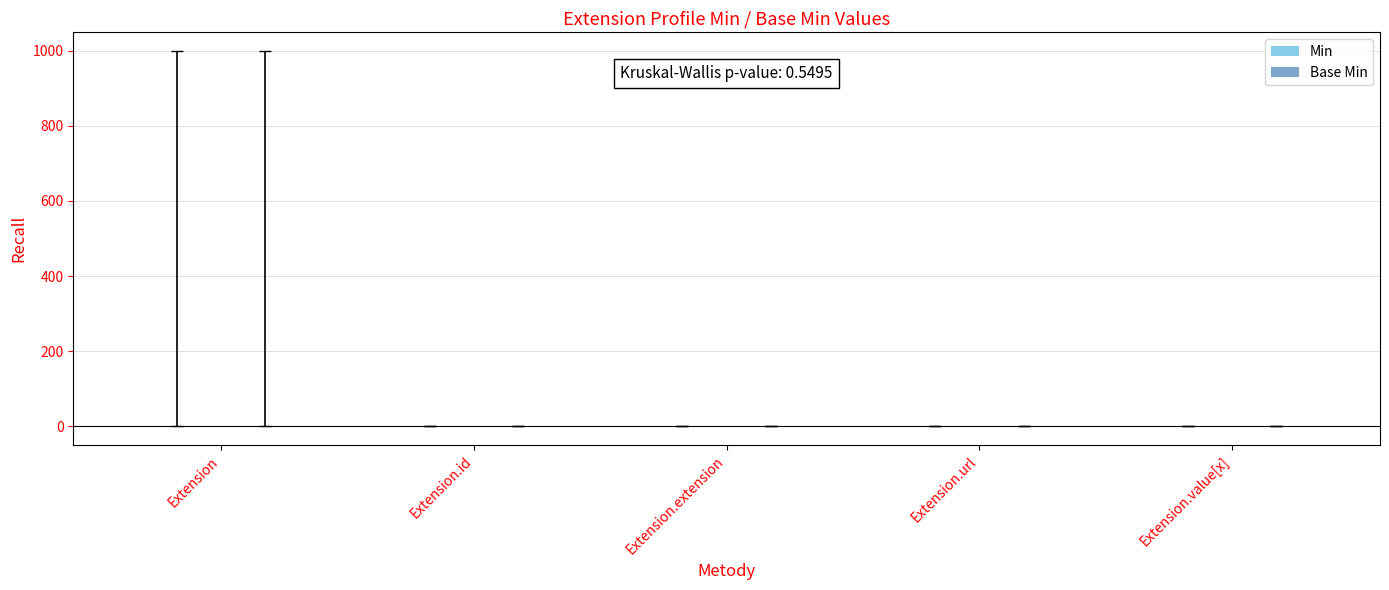

Are the bars horizontal?

No